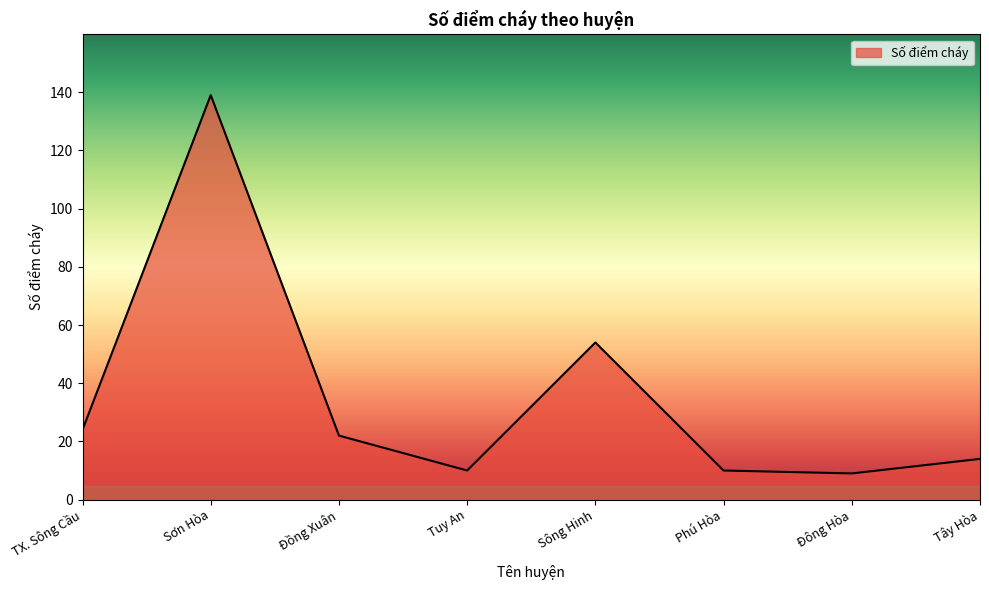

Reading right to left, list all the values displayed in this chart.

14	9	10	54	10	22	139	24